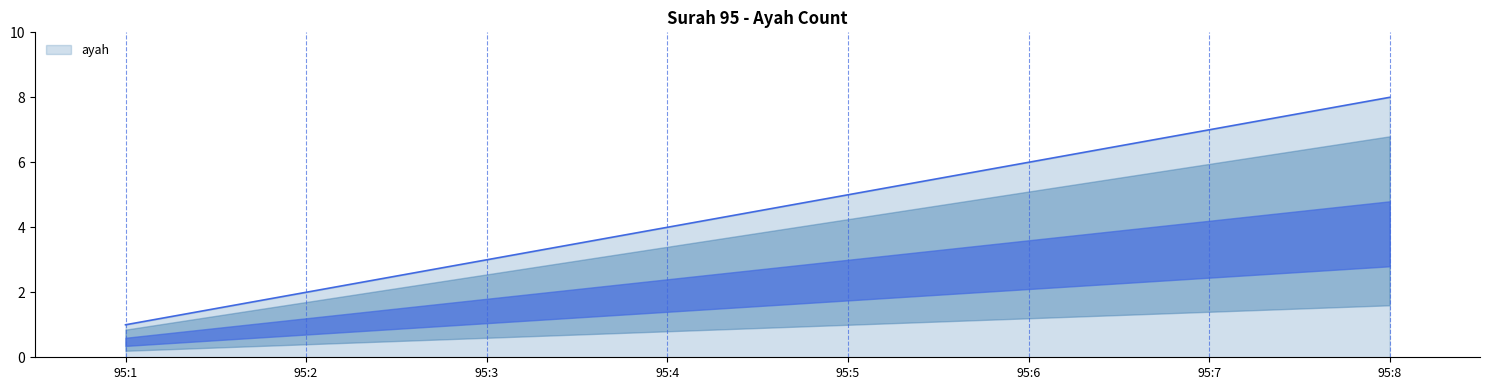

Reading left to right, list all the values displayed in this chart.

1	2	3	4	5	6	7	8